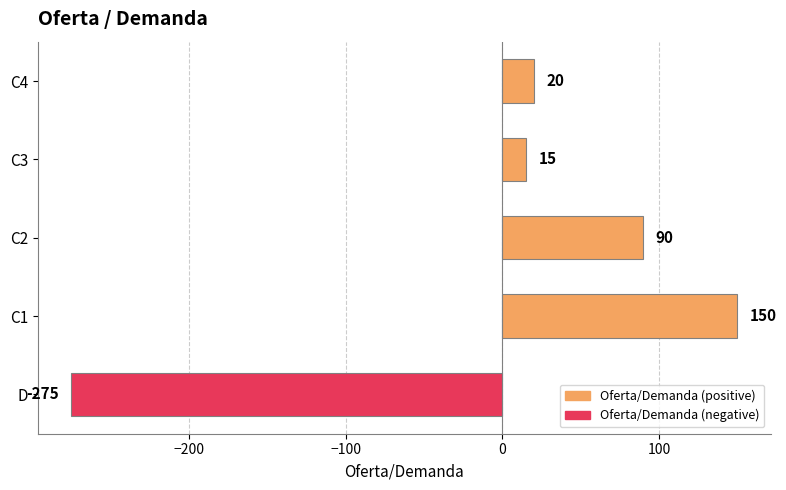

List the labels in order of value, smallest first.

D, C3, C4, C2, C1